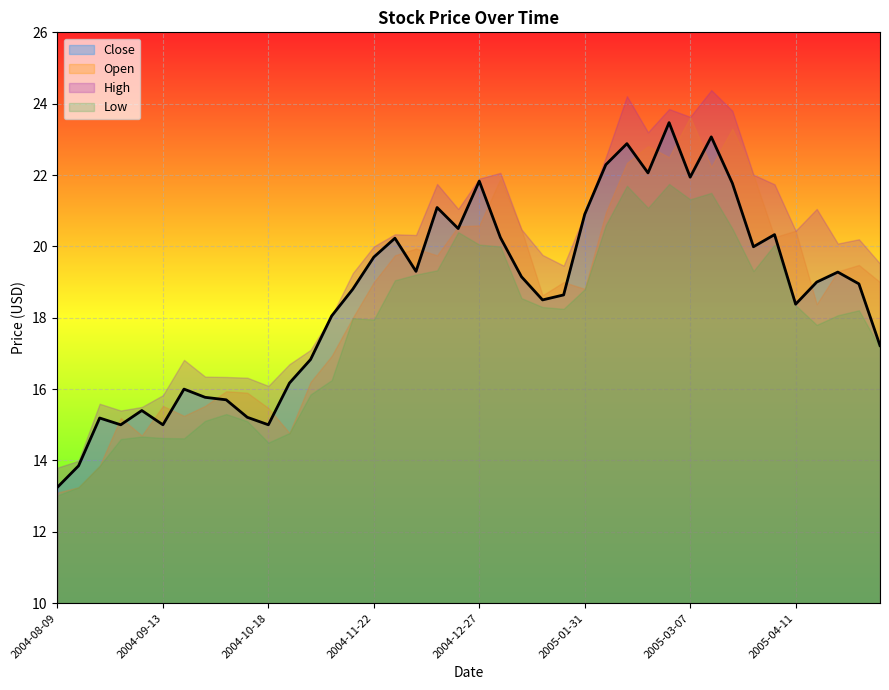

The Close series shows 18.5 at 2005-01-17. True or false?

True